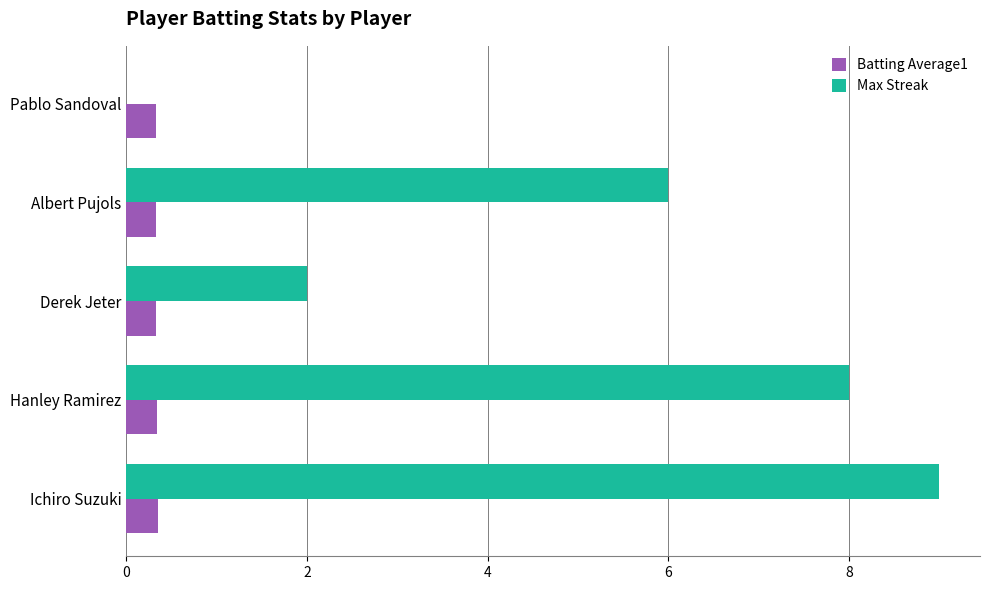

What is the maximum value shown in the chart?

9.0